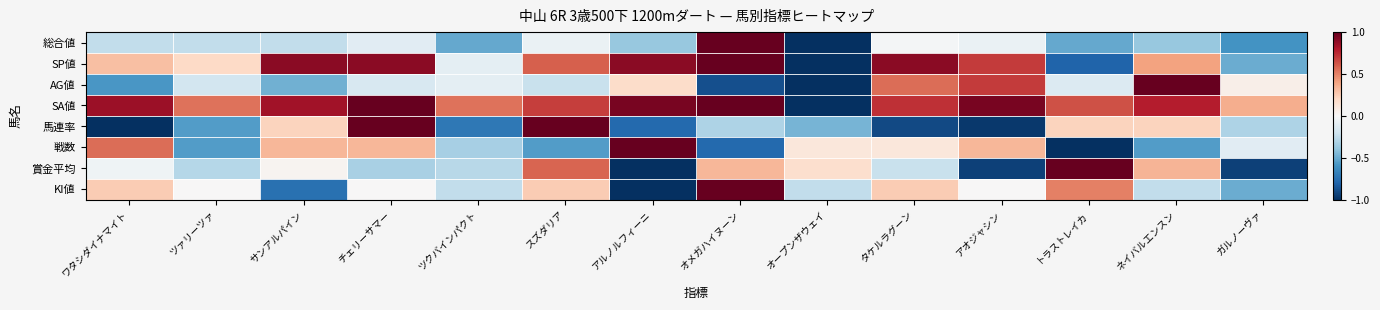

What is the greatest value displayed?

1.0